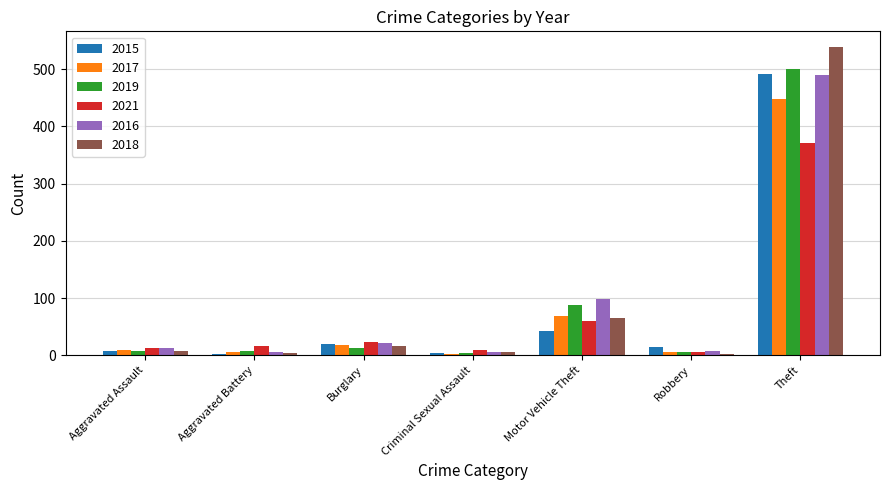

What is the total value across all series at Theft?

2837